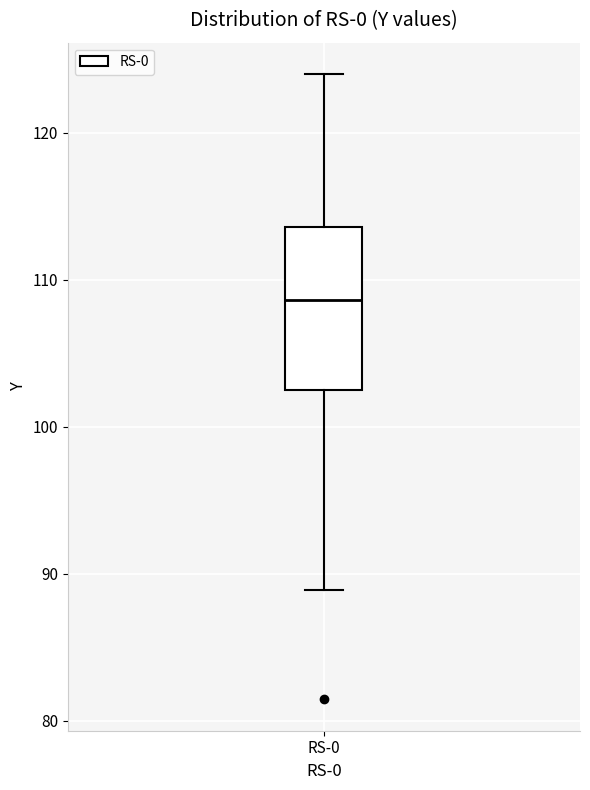

Read this box plot against the y-axis: the position of the median line, the range covered by the box, and the ends of both whiskers. The values are not printed on the chart, so give them approximately, as read against the axis.

median 109, box 103 to 114, whiskers 89 to 124